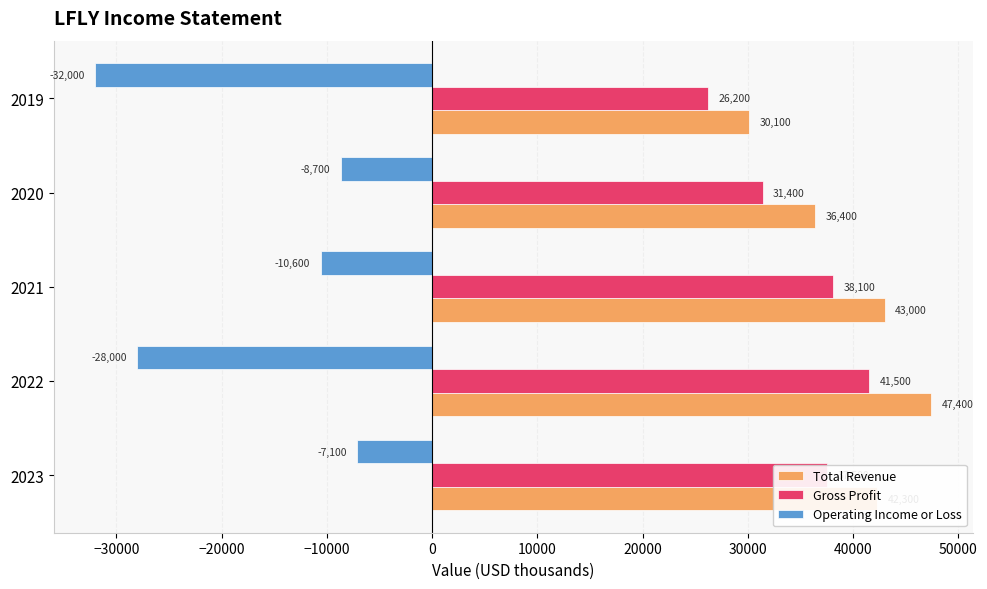

Which series changed the most between 2023 and 2019?

Operating Income or Loss